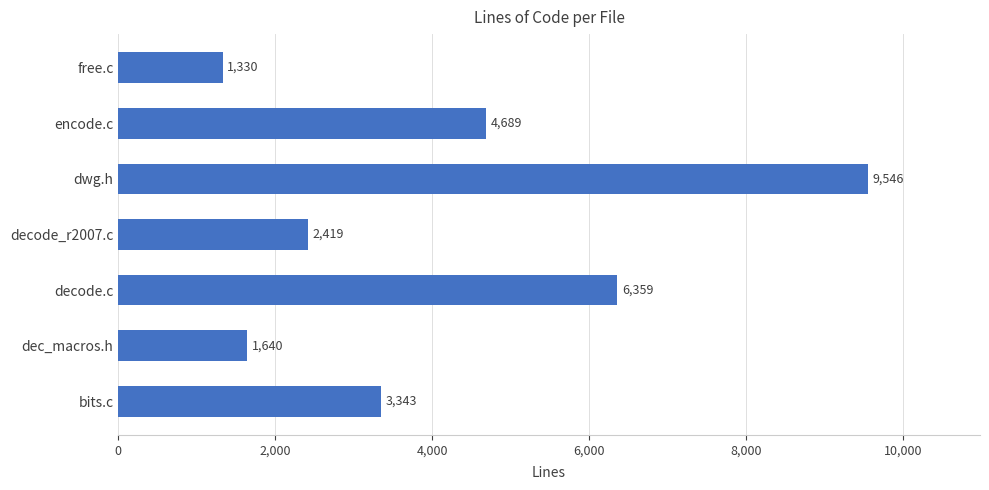

What is the minimum value shown in the chart?

1330